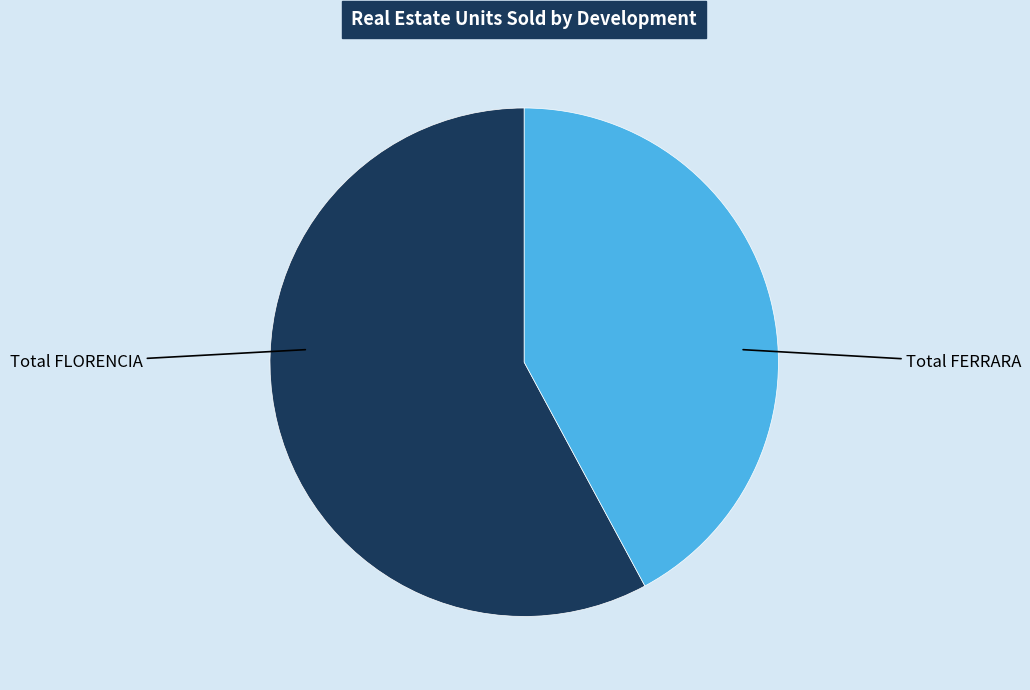

How many slices are in this pie chart?

2